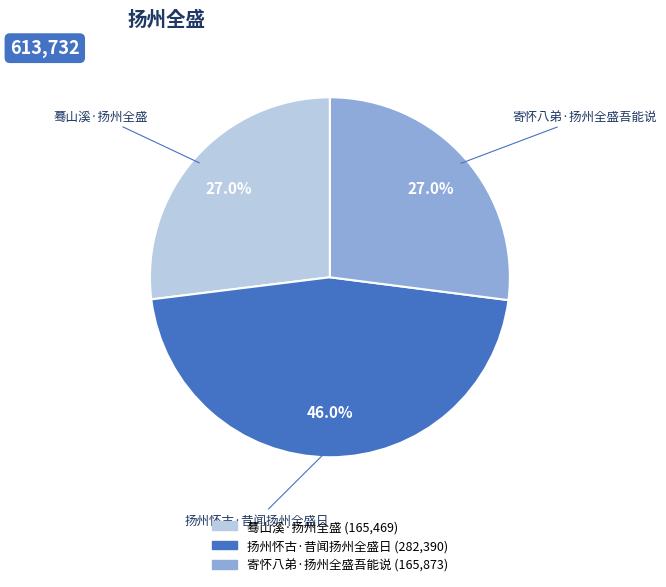

To the nearest percent, what is the difference between the 扬州怀古·昔闻扬州全盛日 and 寄怀八弟·扬州全盛吾能说 slice percentages?

19%